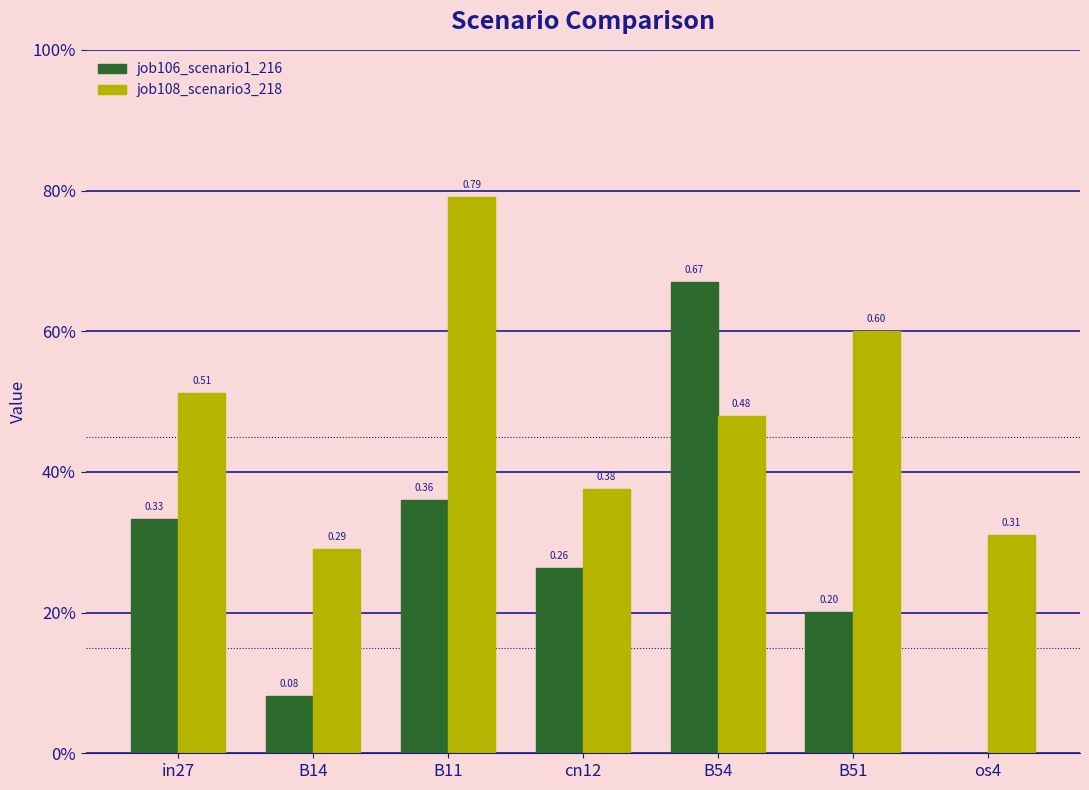

Which series has the widest spread of values?

job106_scenario1_216